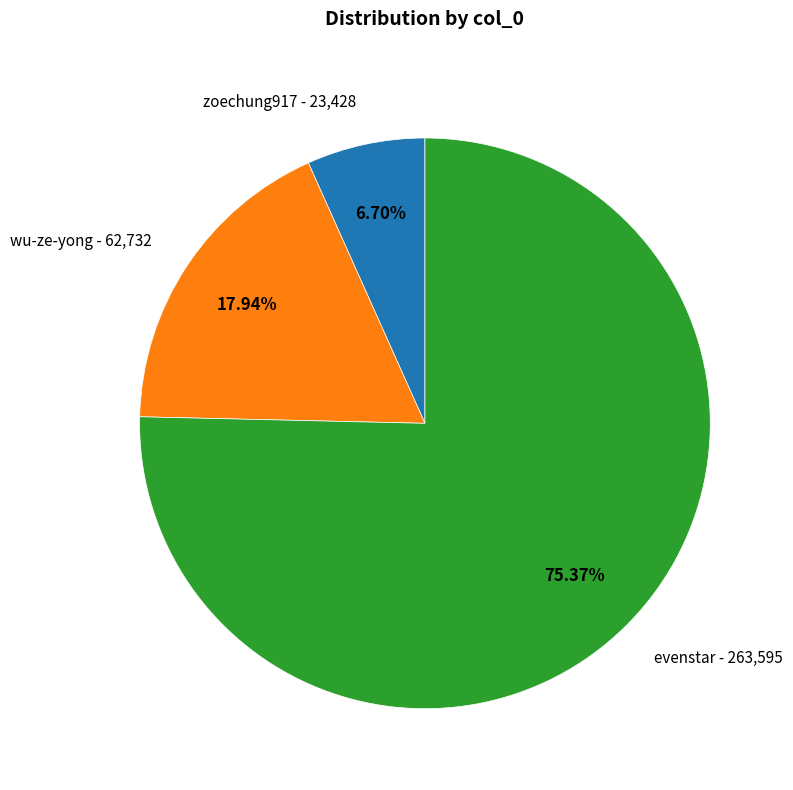

To the nearest percent, what is the difference between the largest and smallest slice percentages?

69%